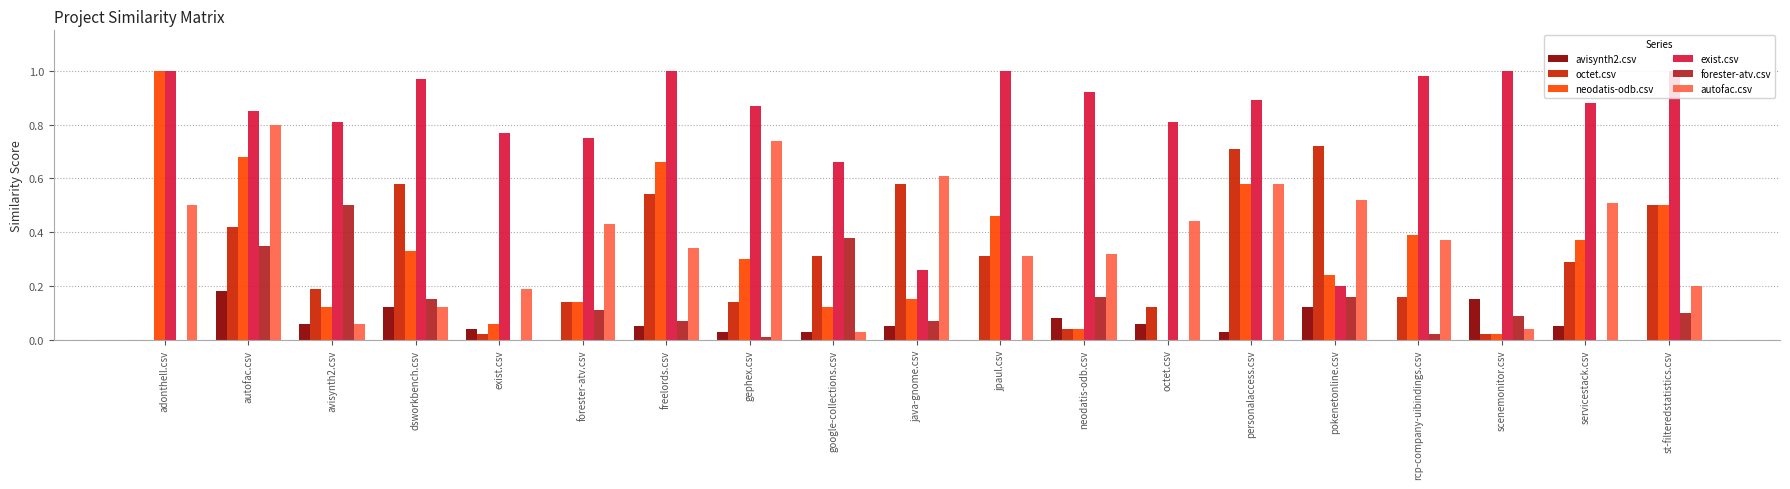

True or false: avisynth2.csv has a value of -0.1 at rcp-company-uibindings.csv.

False